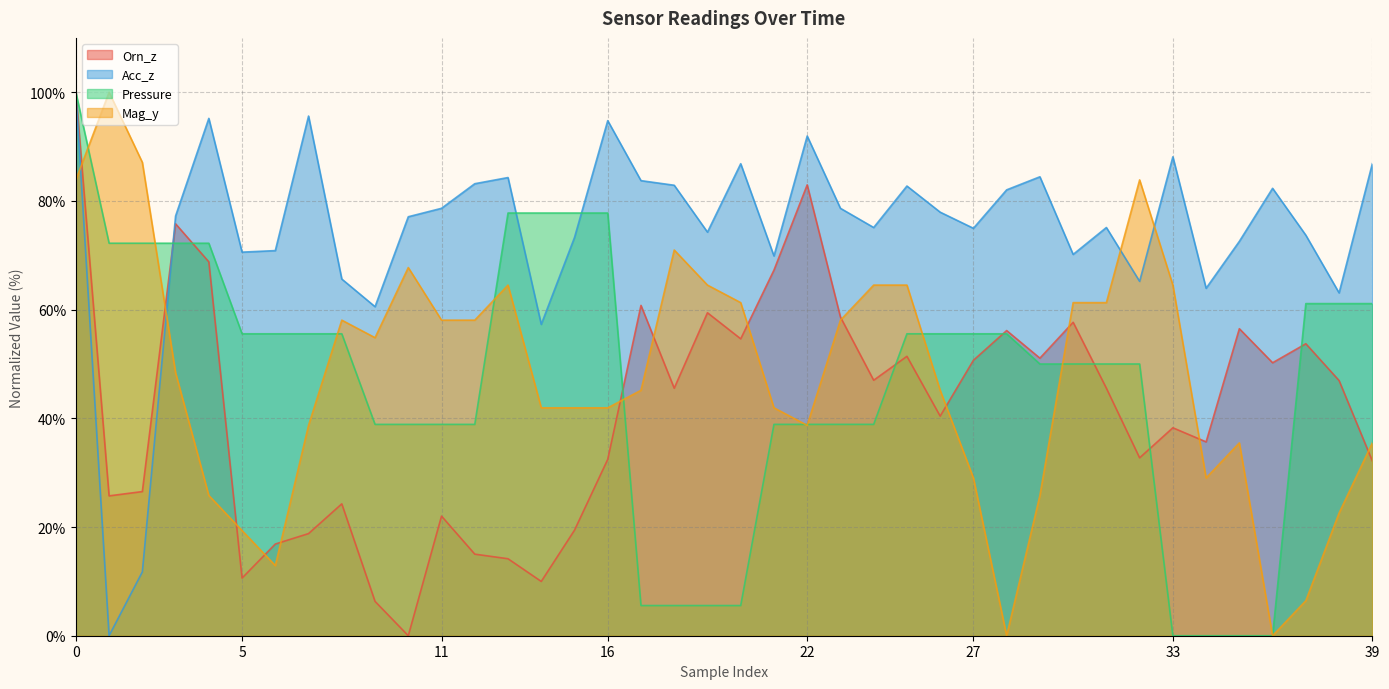

True or false: Acc_z and Orn_z cross at least once.

True